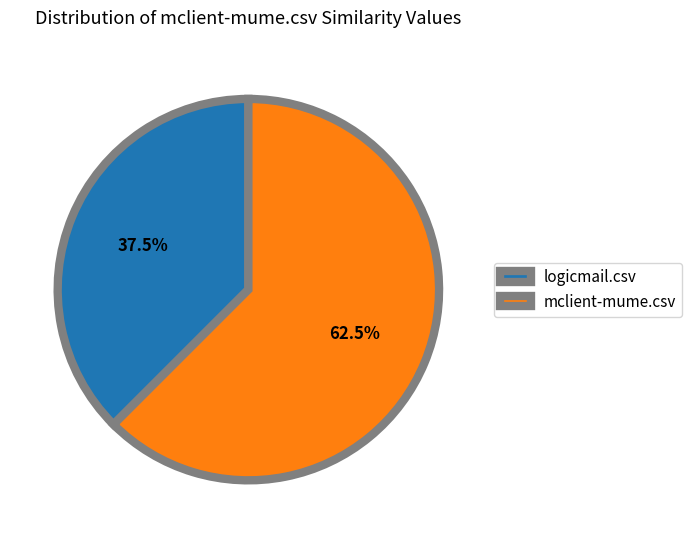

What is the total percentage of logicmail.csv and mclient-mume.csv?

100.0%